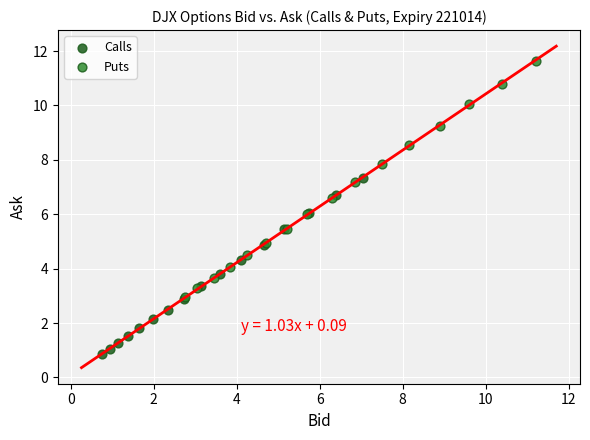

Which series reaches the maximum Y coordinate?

Puts